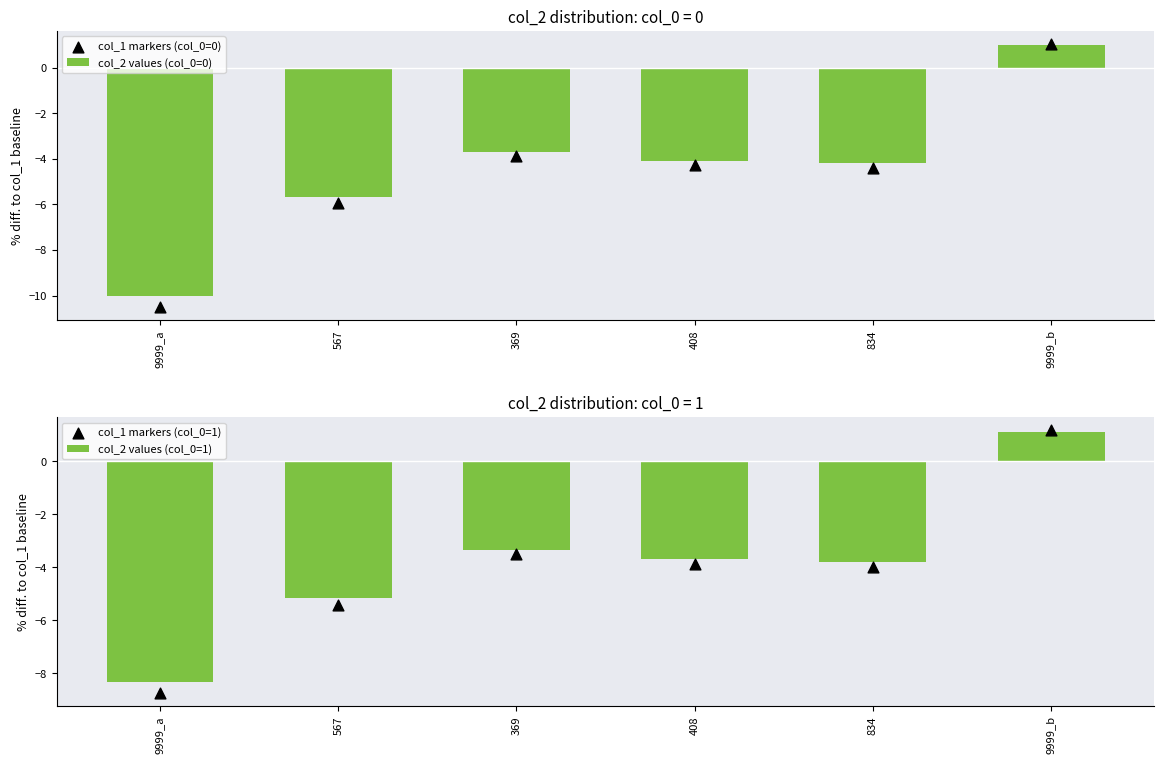

What is the total value across all series at 9999_a?

-37.6